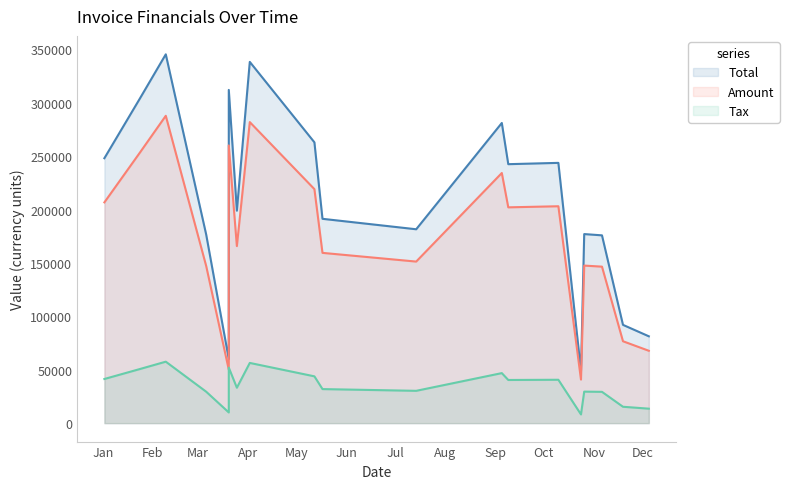

True or false: Tax and Total cross at least once.

False